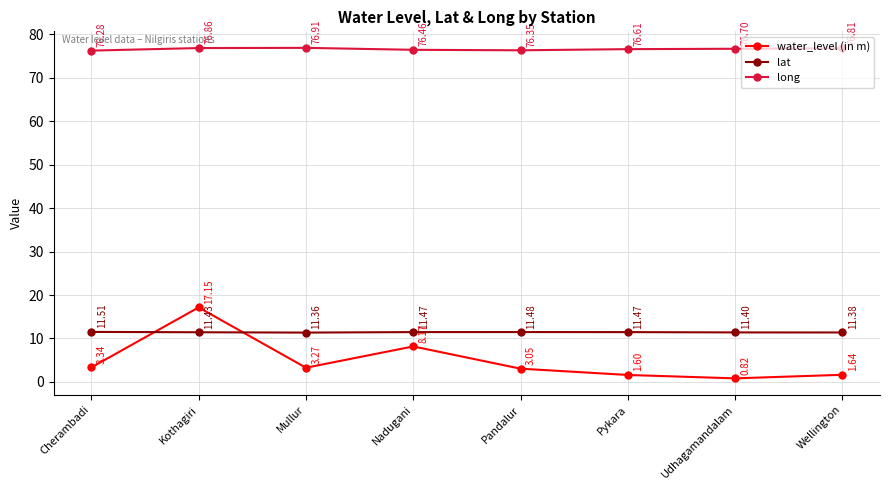

Which series has the largest total across all categories?

long